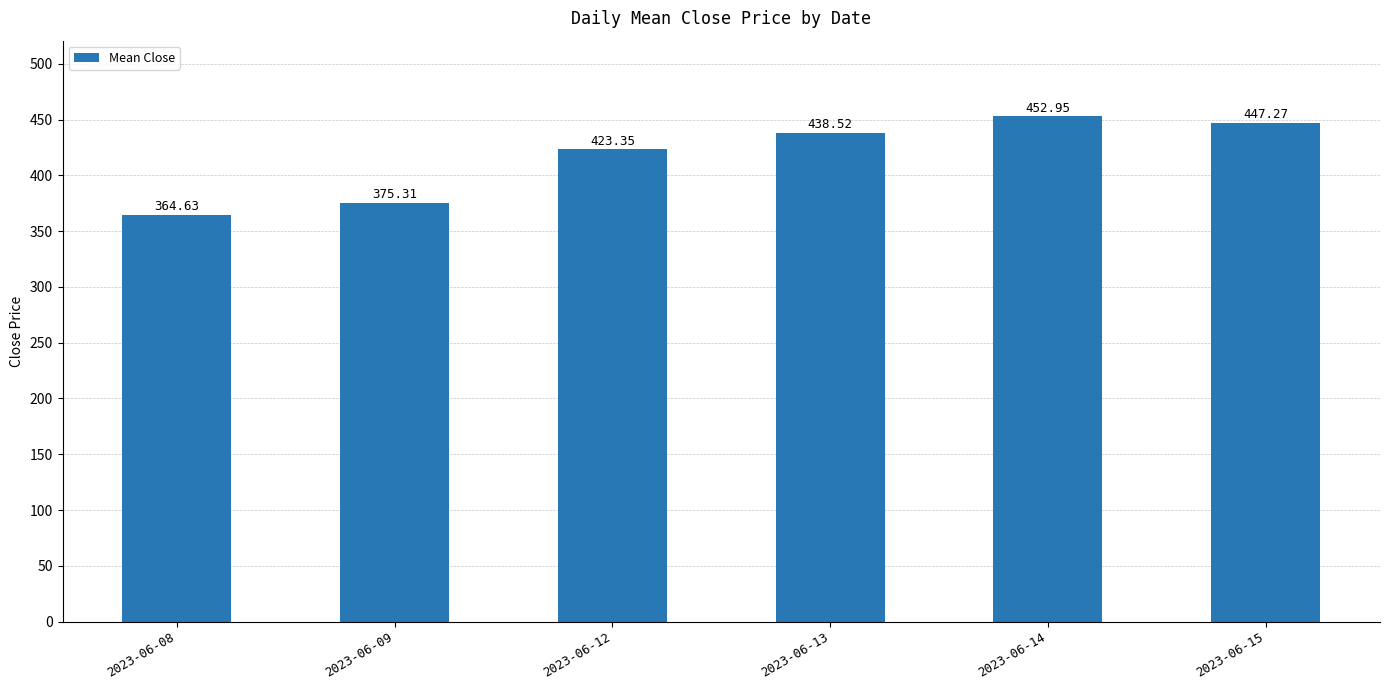

How many values are below 438?

3